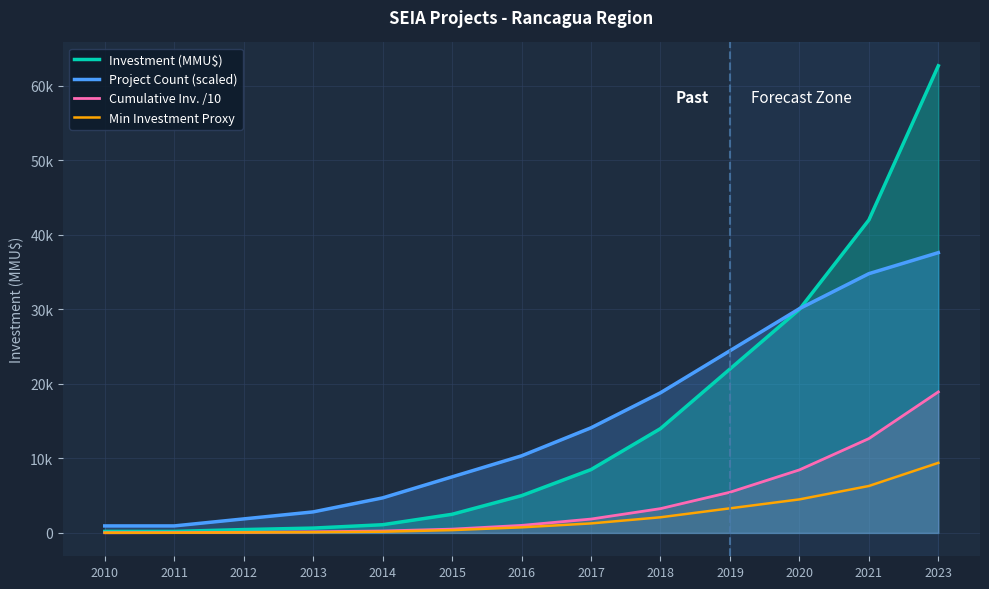

The value of Cumulative Inv. /10 at 2019 is 5460.0. True or false?

True